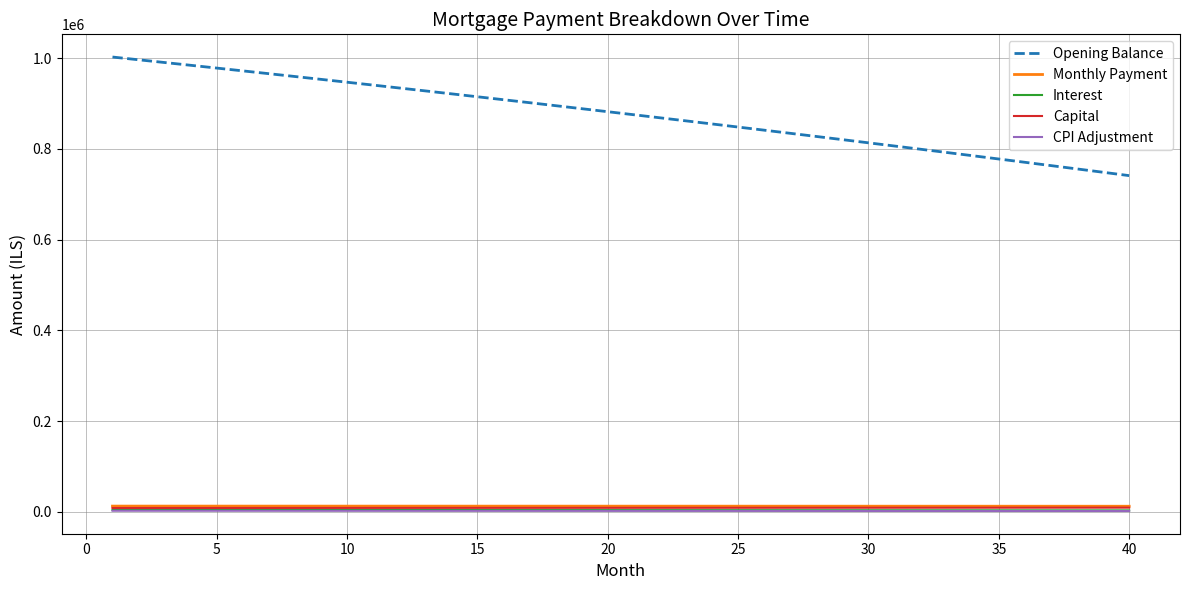

Which series has the largest total across all categories?

Opening Balance